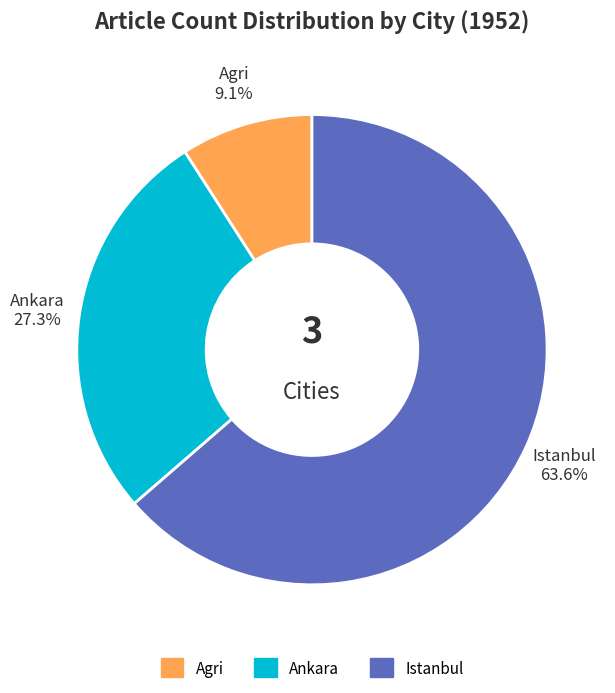

Do Ankara and Agri together represent more than half of the pie?

No